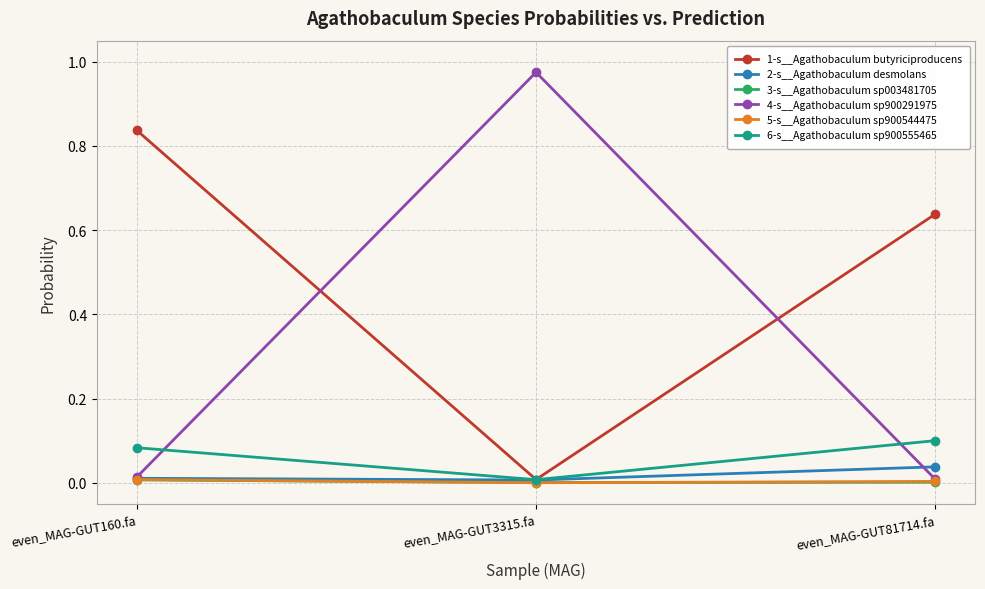

Is it true that 1-s__Agathobaculum butyriciproducens equals 0.4 at even_MAG-GUT81714.fa?

False